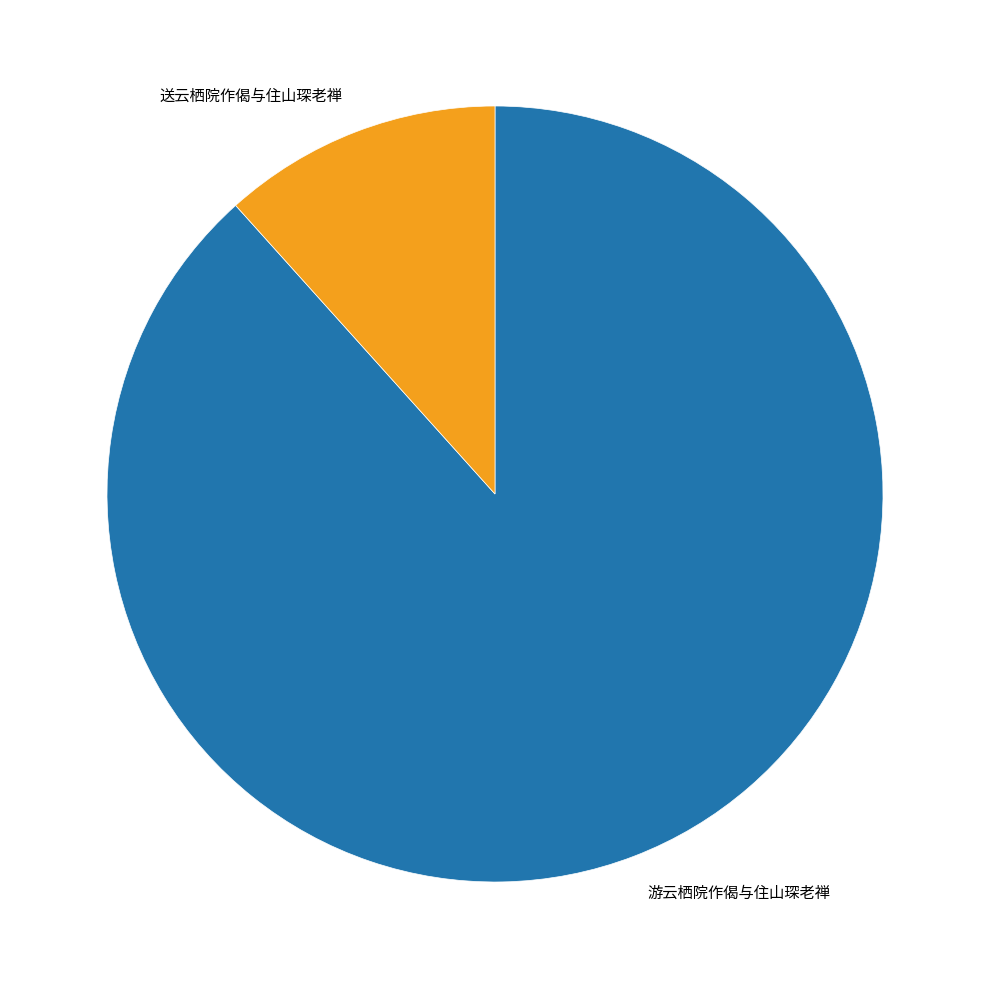

Which has a higher value, 送云栖院作偈与住山琛老禅 or 游云栖院作偈与住山琛老禅?

游云栖院作偈与住山琛老禅